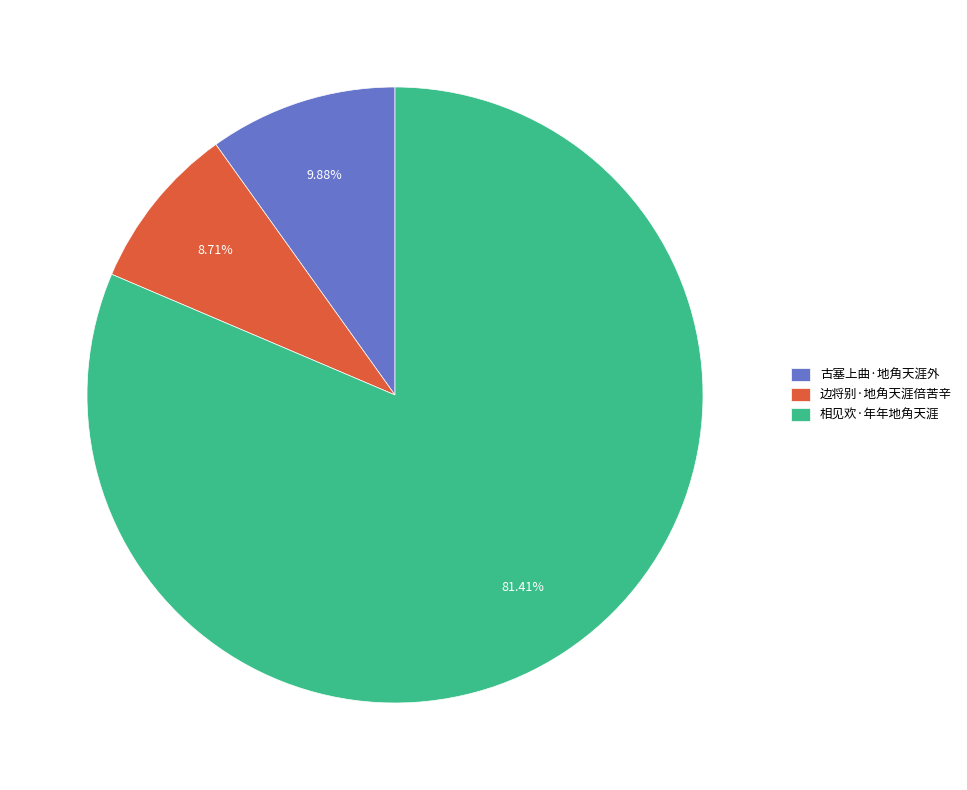

How many segments does this pie chart have?

3